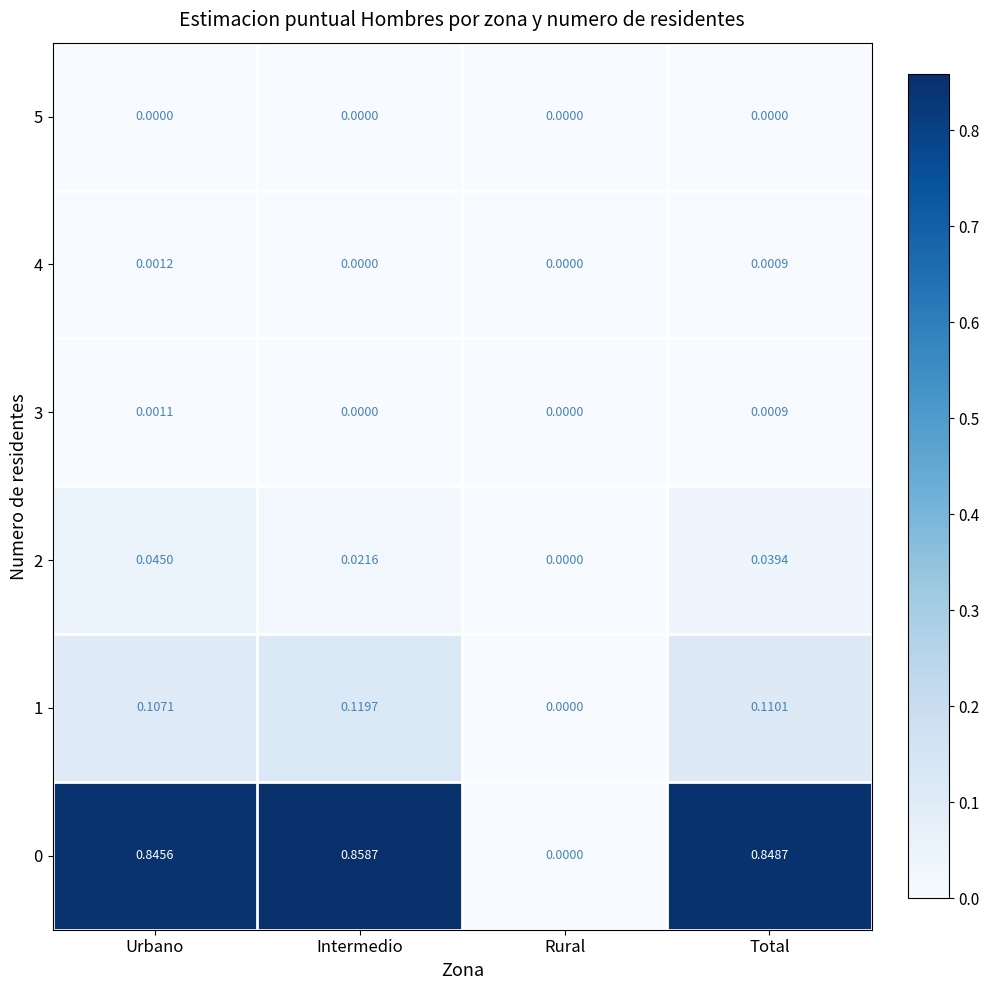

Count the number of data series in this chart.

6